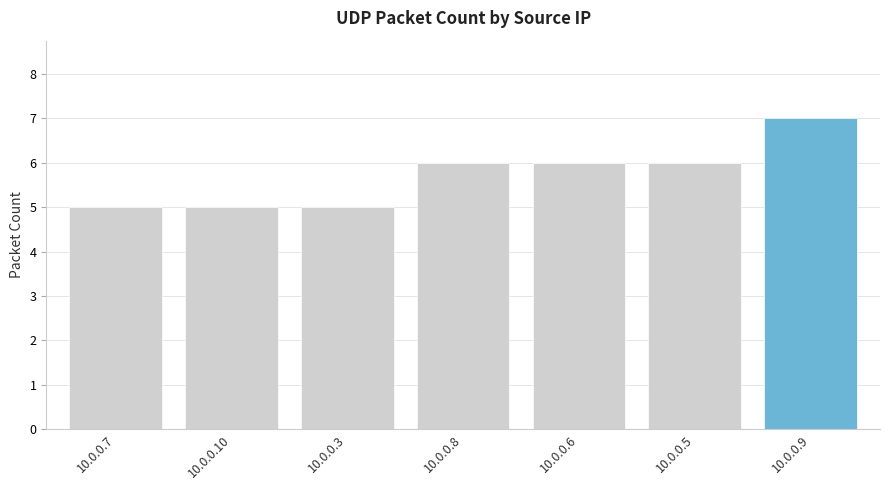

What position from the left is 10.0.0.3?

3